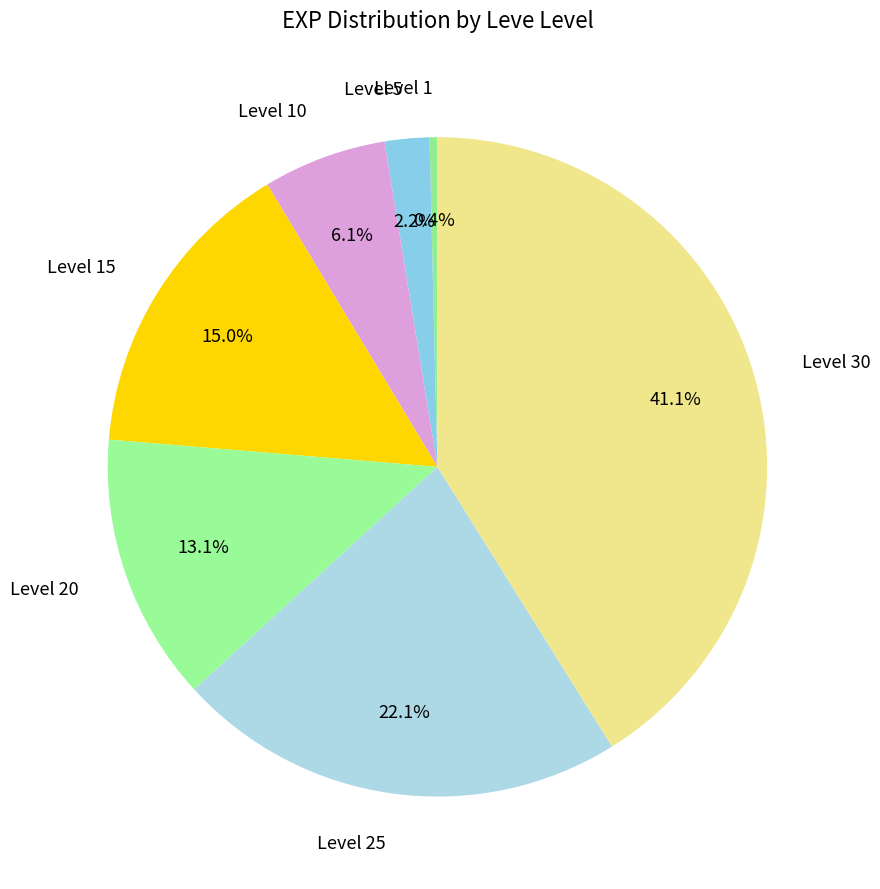

What is the largest slice in the pie chart?

Level 30